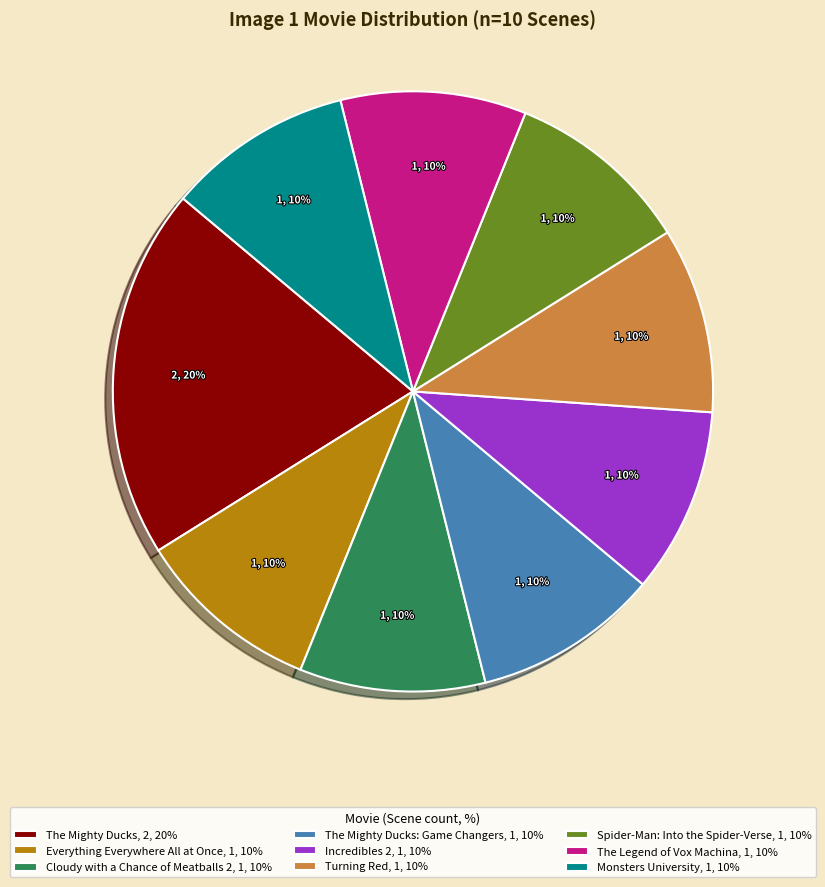

Do Spider-Man: Into the Spider-Verse, 1, 10% and The Legend of Vox Machina, 1, 10% together represent more than half of the pie?

No